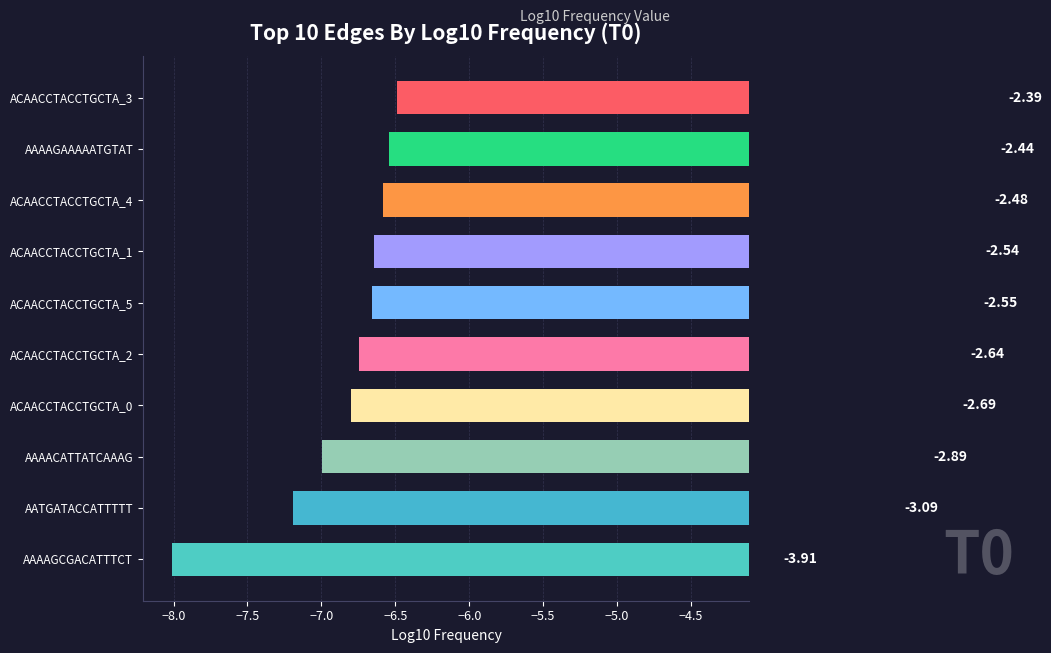

True or false: the data shows -2.5 at ACAACCTACCTGCTA_4.

True